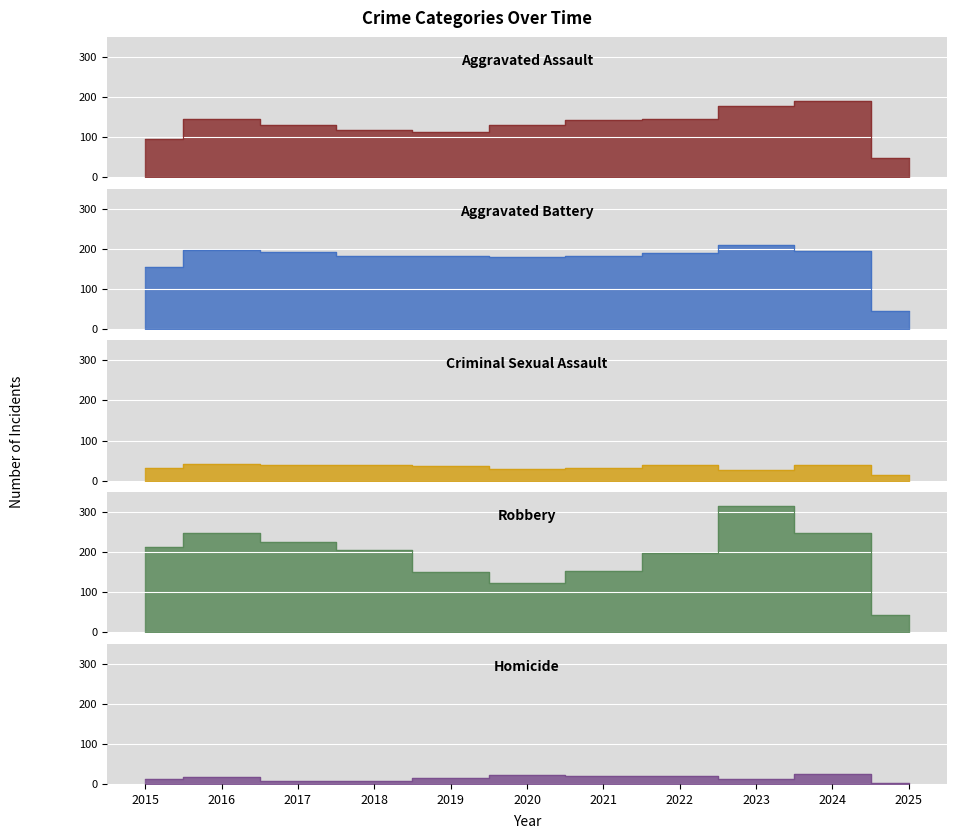

Between which two adjacent categories do Robbery and Aggravated Battery first intersect?

2018 and 2019